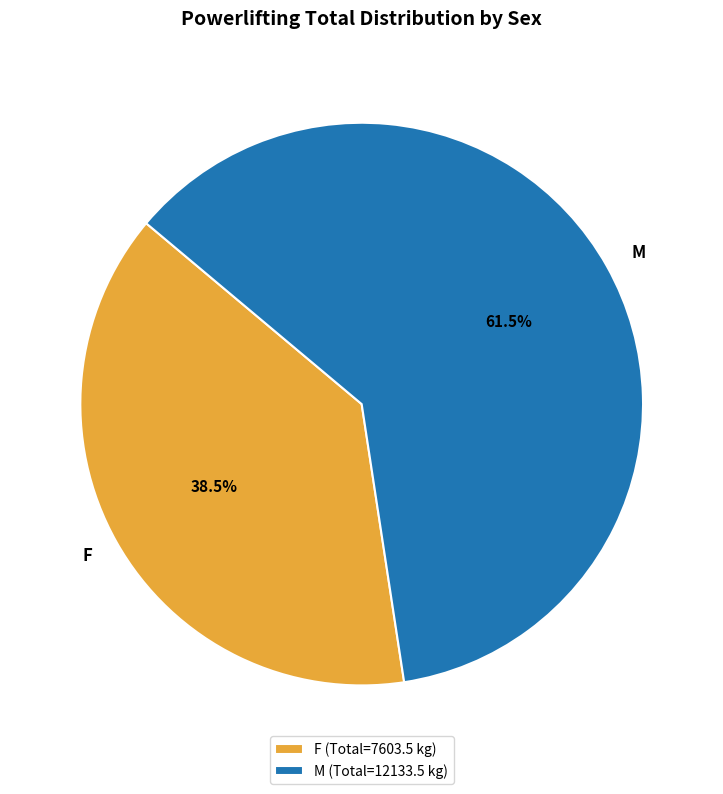

Combined, do F and M account for over 50%?

Yes